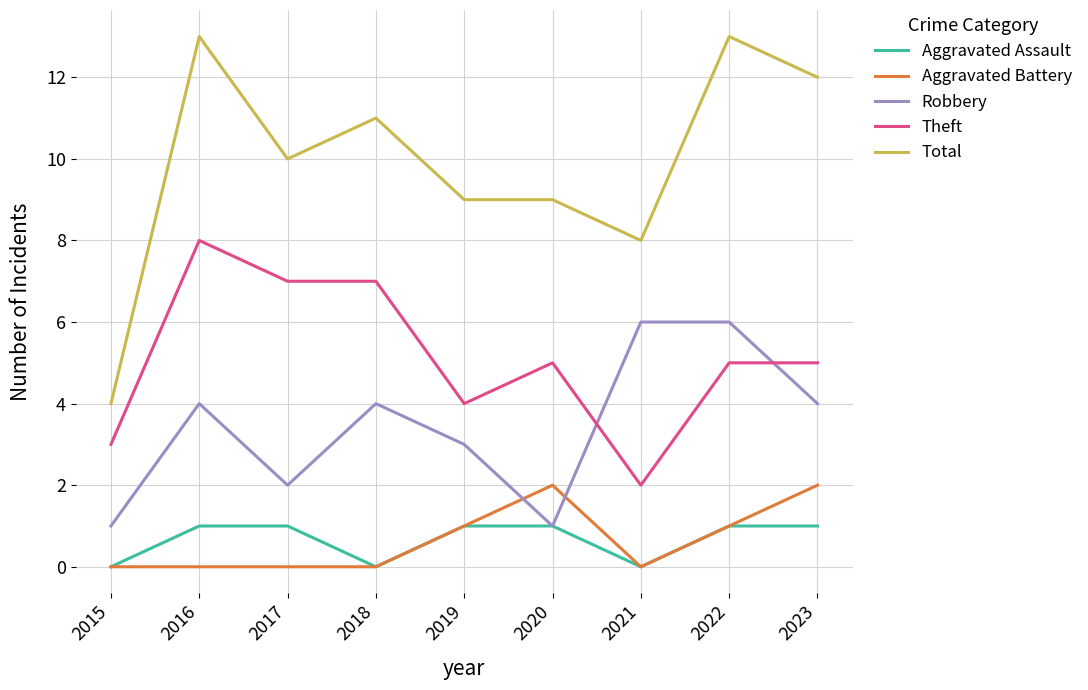

Count the number of data series in this chart.

5